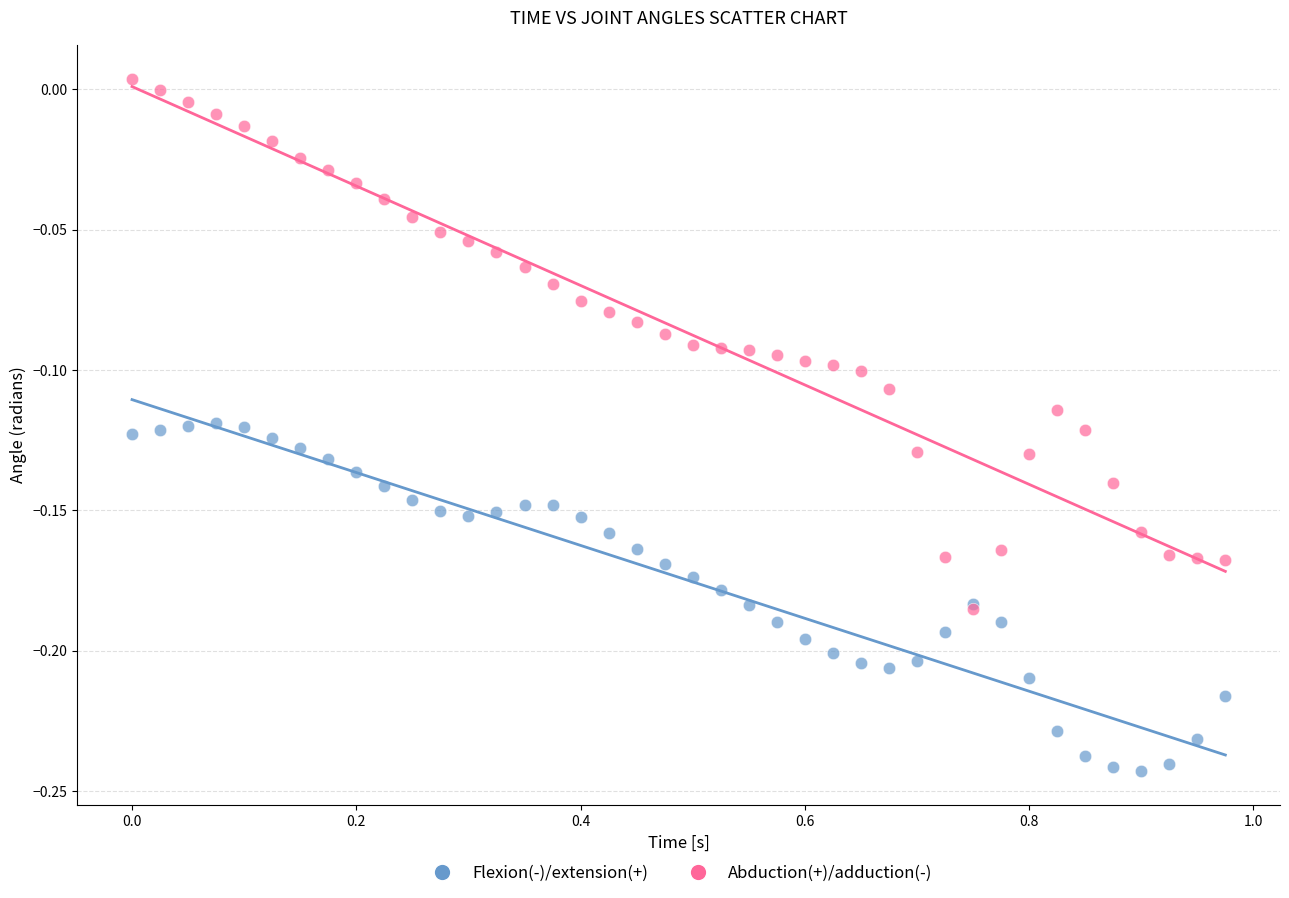

What are all the series names shown in the legend?

Flexion(-)/extension(+), Abduction(+)/adduction(-)